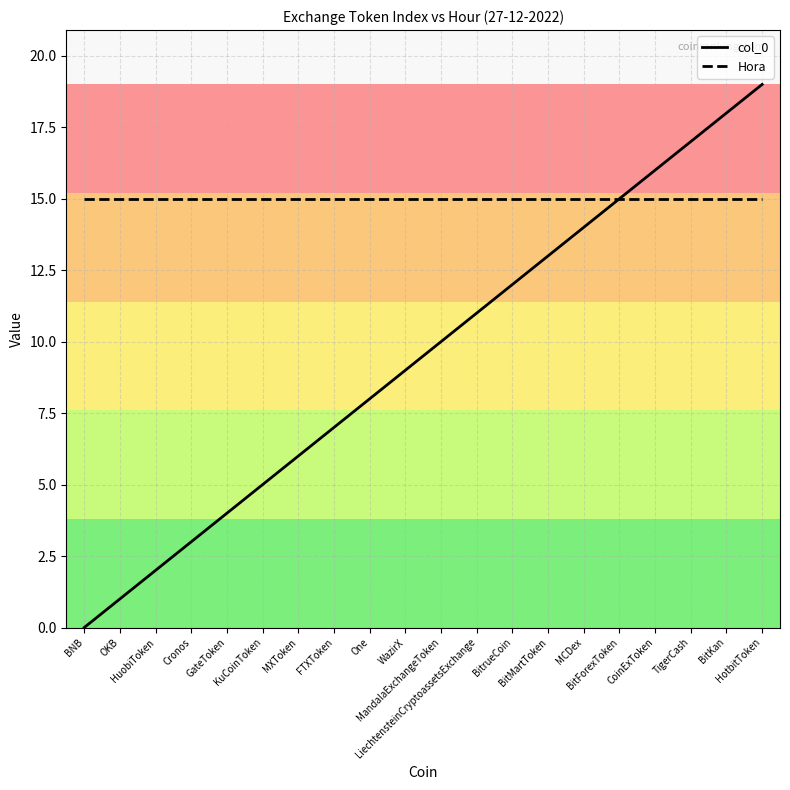

Which series has the largest total across all categories?

Hora